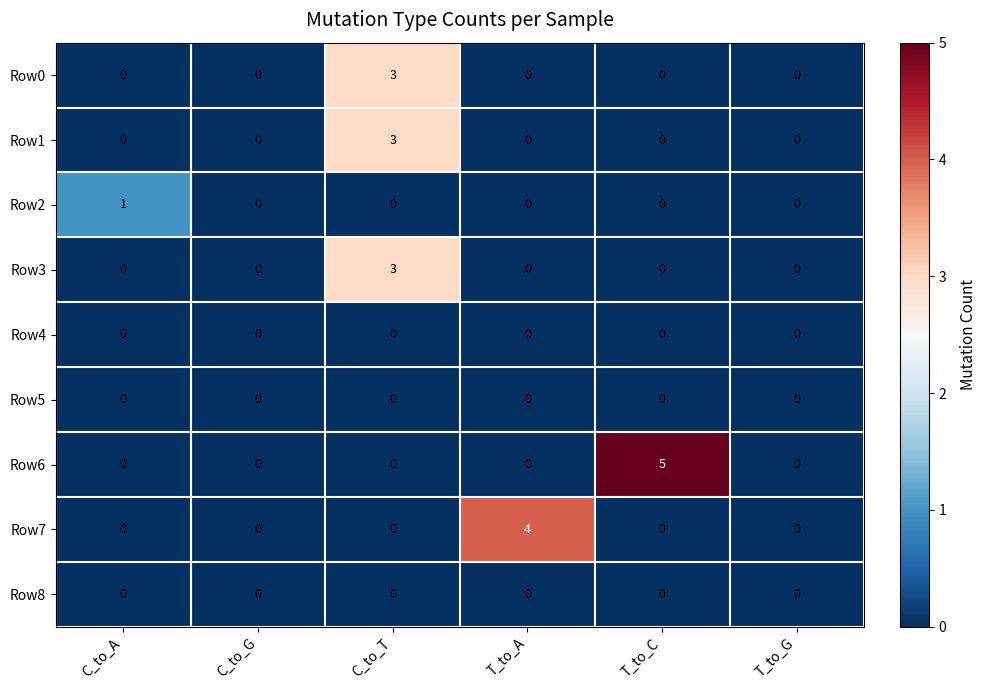

Between C_to_A and T_to_C, which series saw the biggest shift?

Row6